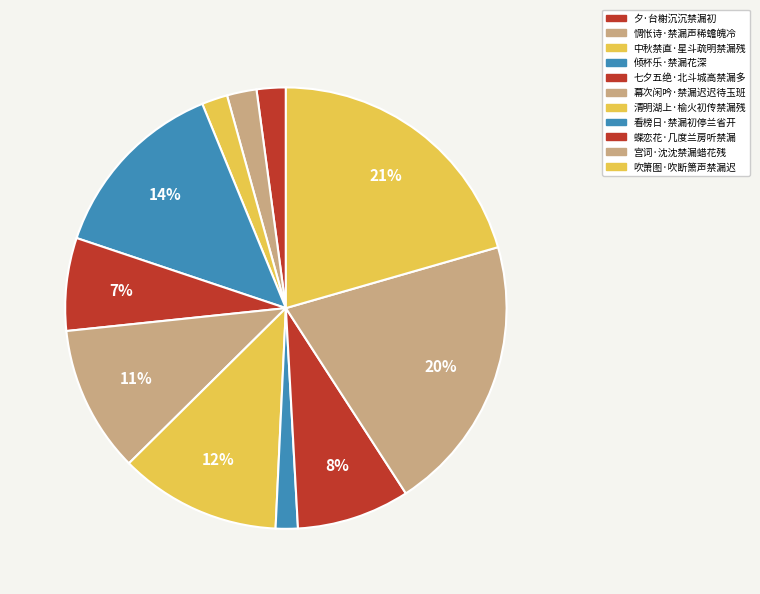

Rank the categories by value from lowest to highest.

看榜日·禁漏初停兰省开, 中秋禁直·星斗疏明禁漏残, 夕·台榭沉沉禁漏初, 惆怅诗·禁漏声稀蟾魄冷, 七夕五绝·北斗城高禁漏多, 蝶恋花·几度兰房听禁漏, 幕次闲吟·禁漏迟迟待玉班, 清明湖上·榆火初传禁漏残, 倾杯乐·禁漏花深, 宫词·沈沈禁漏蜡花残, 吹箫图·吹断箫声禁漏迟